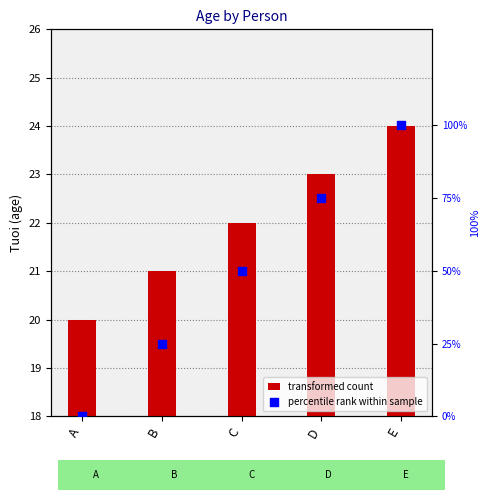

Is the value of percentile rank at C greater than the value of Tuoi at C?

Yes